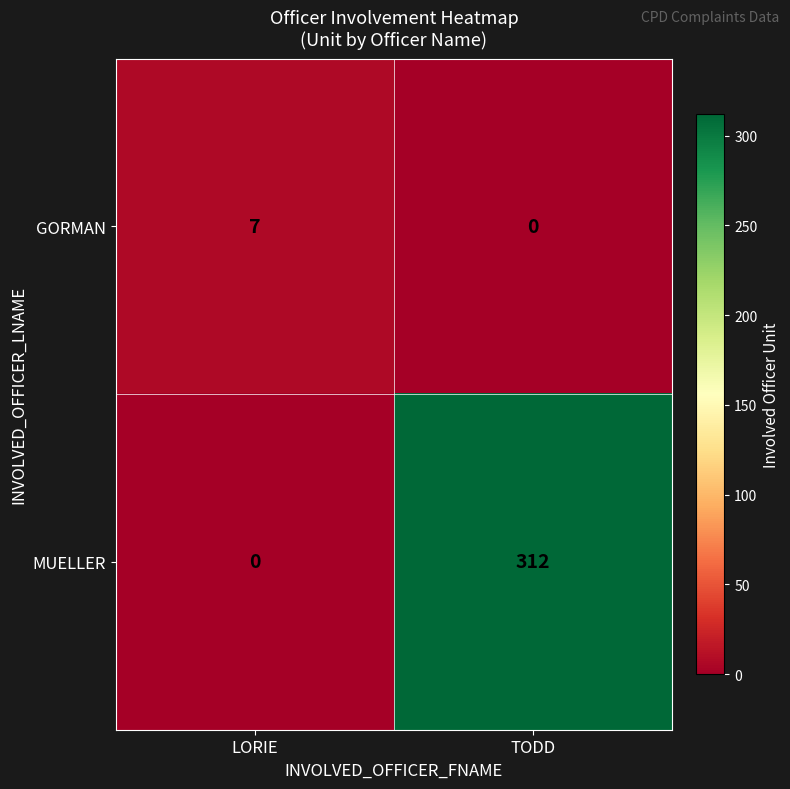

Read the MUELLER value at TODD.

312